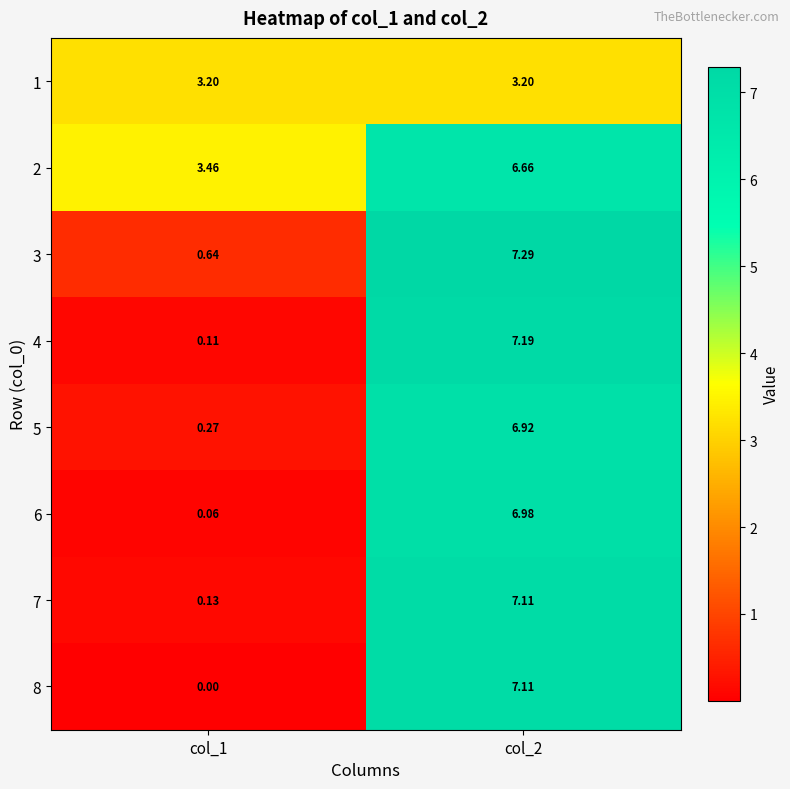

At which category is the sum across all series the highest?

col_2